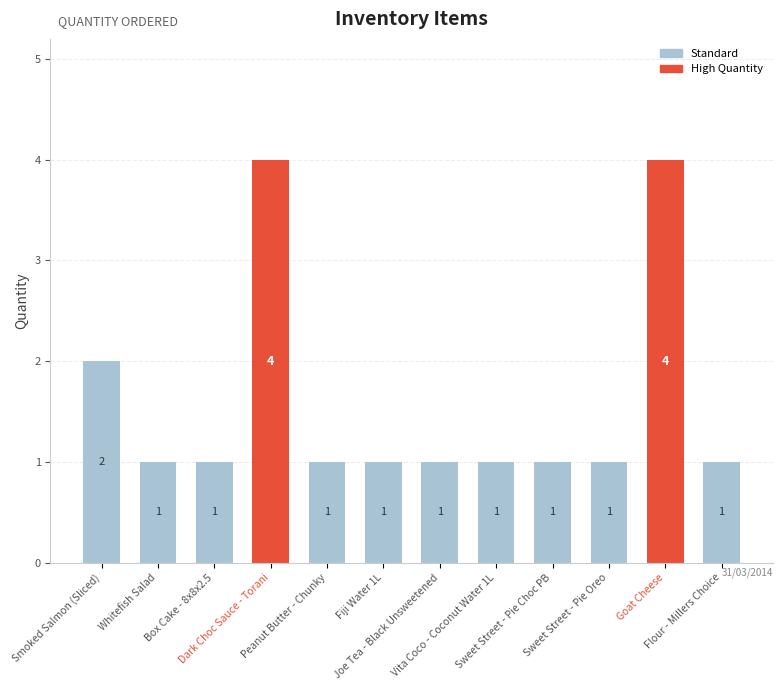

What is the minimum value shown in the chart?

1